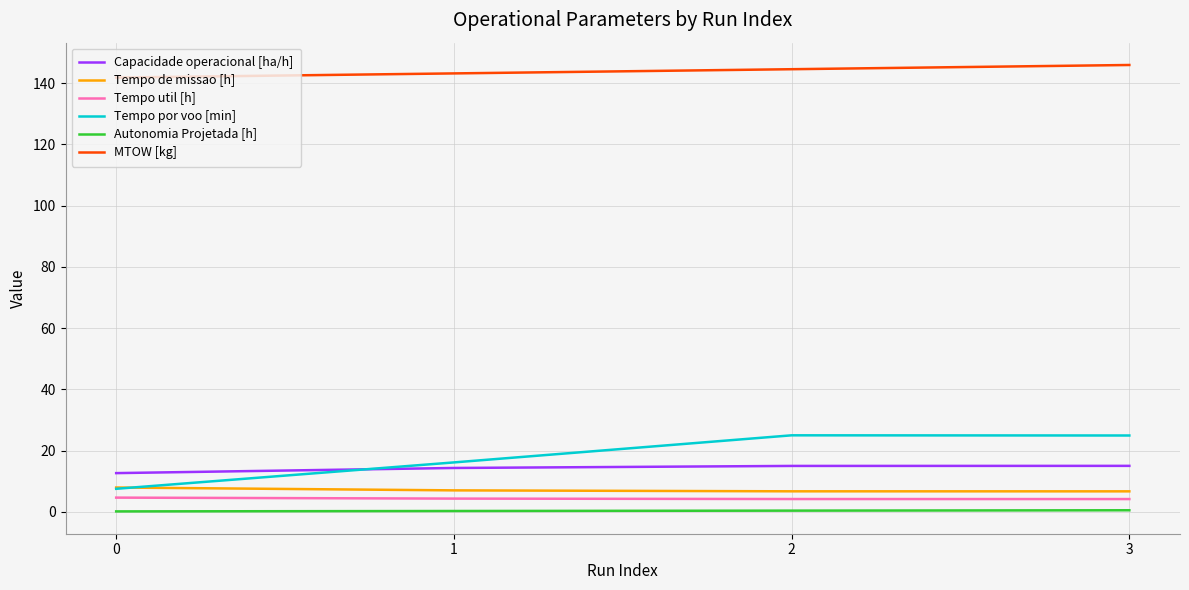

What is the minimum value for Tempo por voo [min]?

7.5